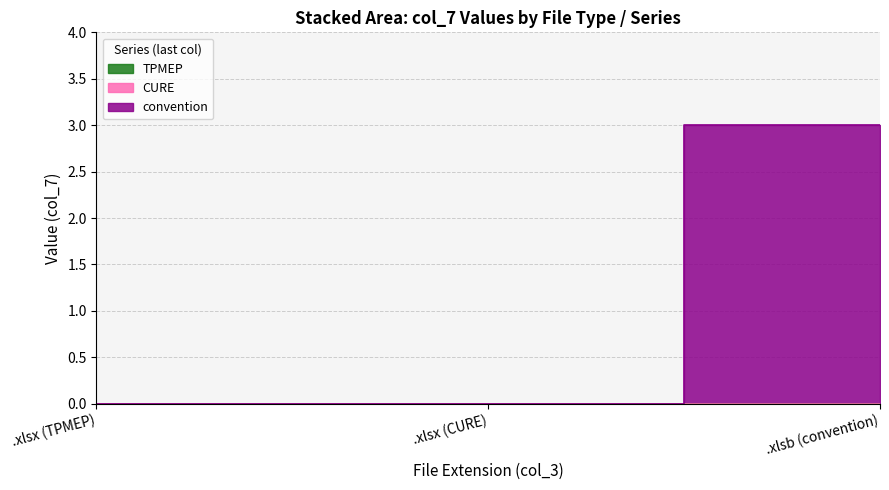

Is it true that TPMEP equals 0 at .xlsx?

True